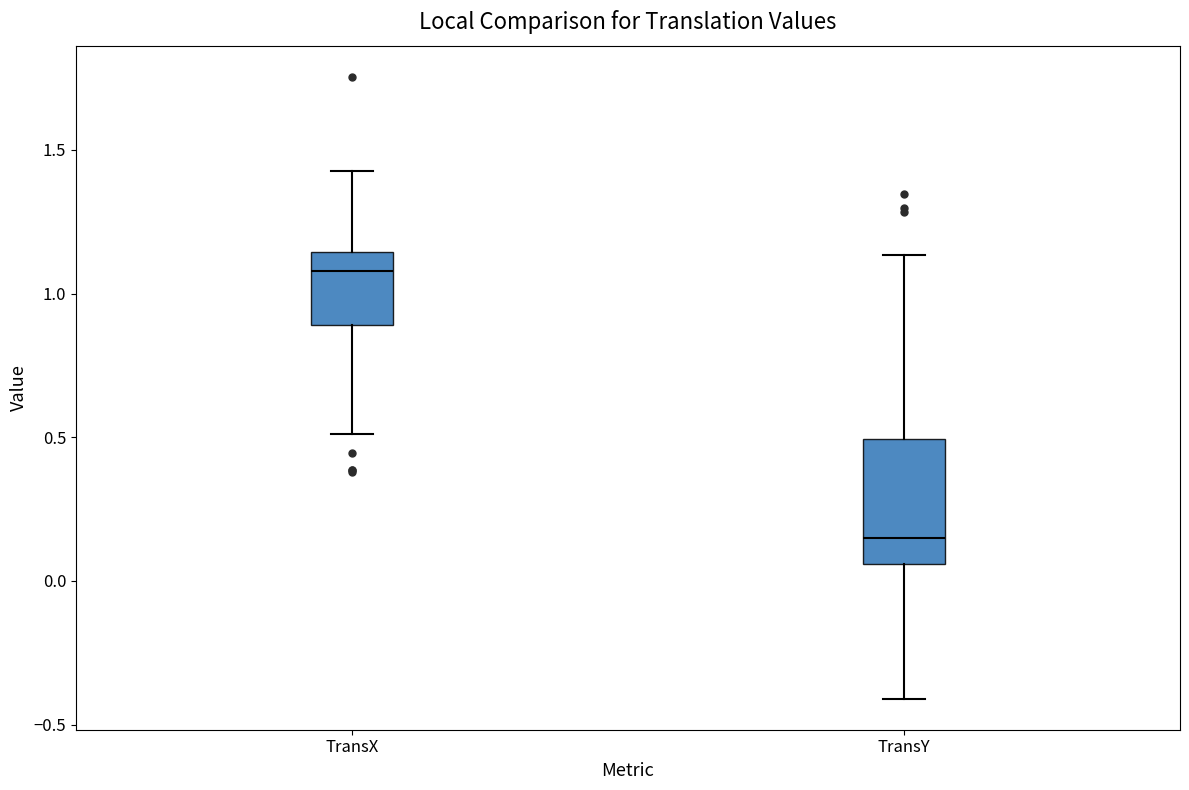

Where does the upper whisker of the box for TransX end on the y-axis? The values are not printed on the chart, so give them approximately, as read against the axis.

1.45